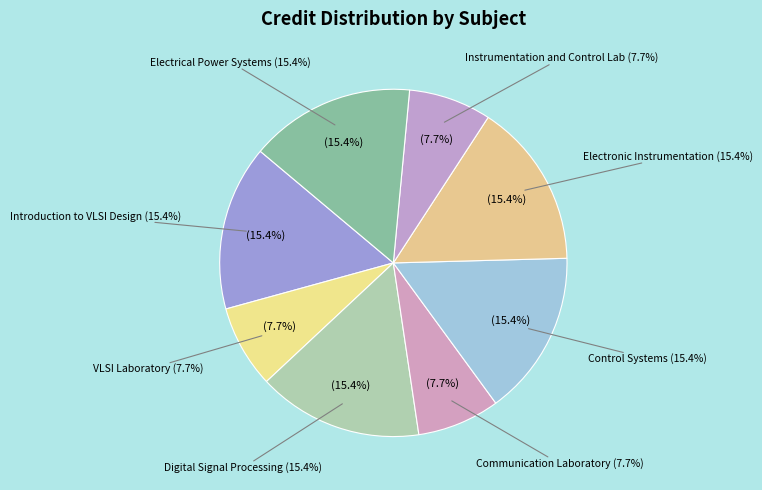

To the nearest percent, what percentage of the pie is EE331 Communication Laboratory?

8%